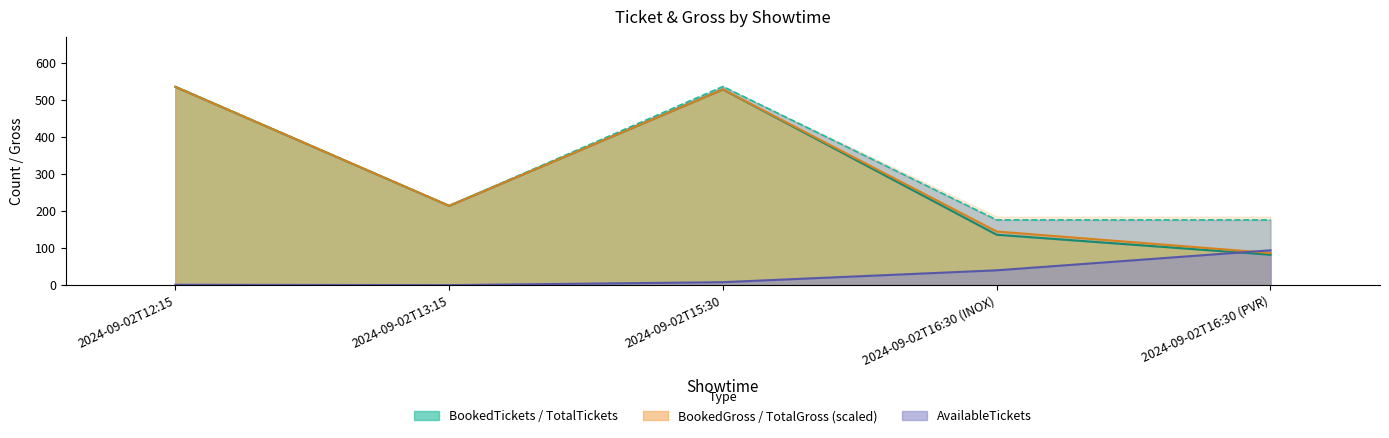

Which label corresponds to the largest value in the chart?

2024-09-02T12:15